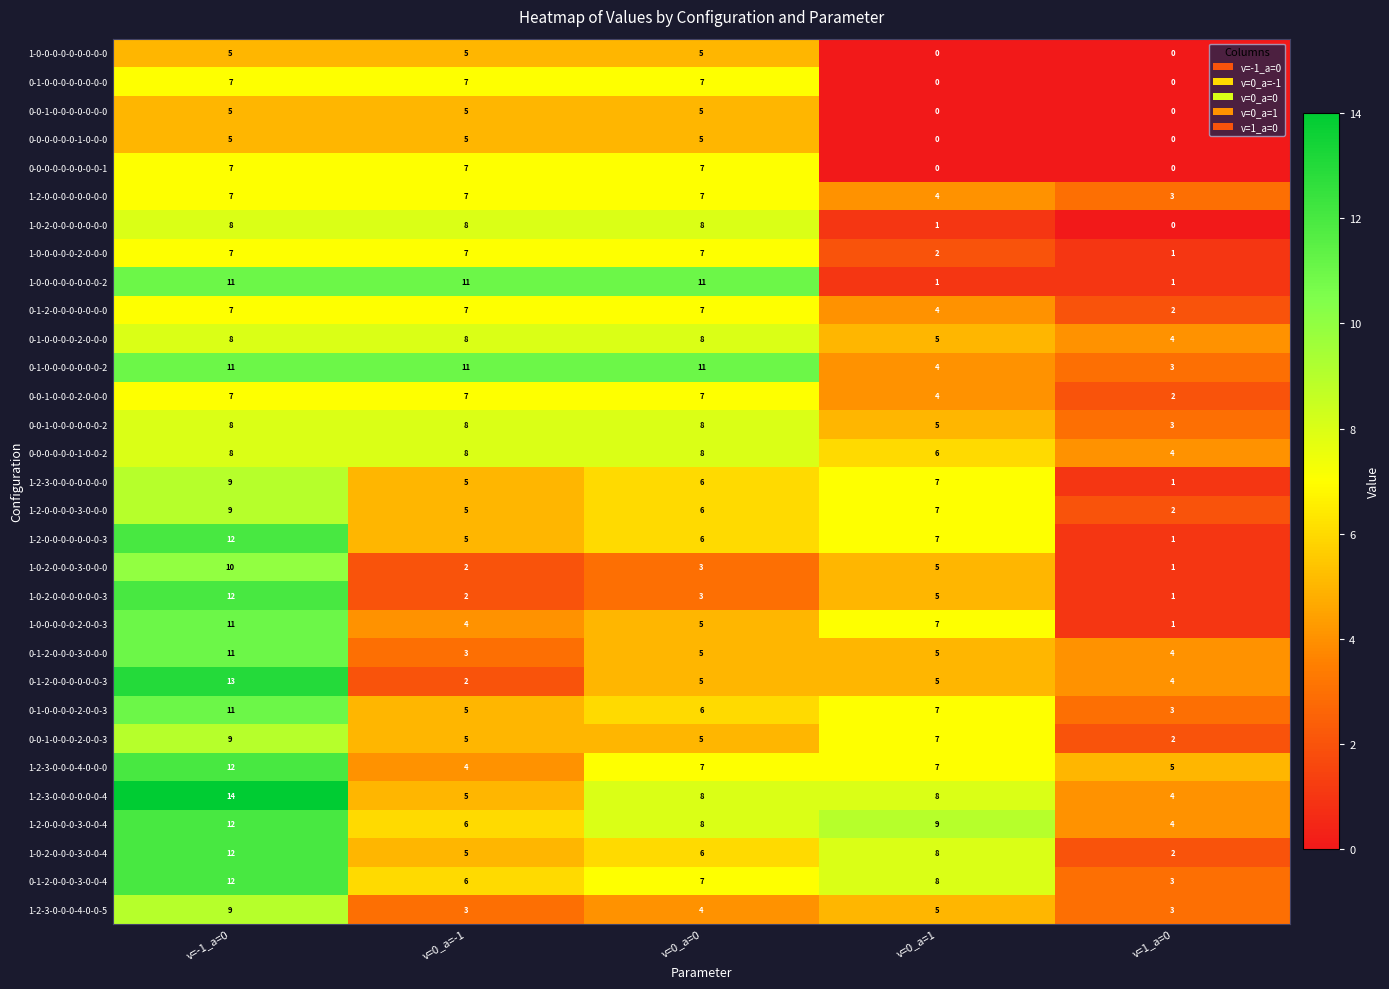

What is the sum of the 0-0-0-0-0-0-1-0-0-0 values at v=0_a=0 and v=-1_a=0?

10